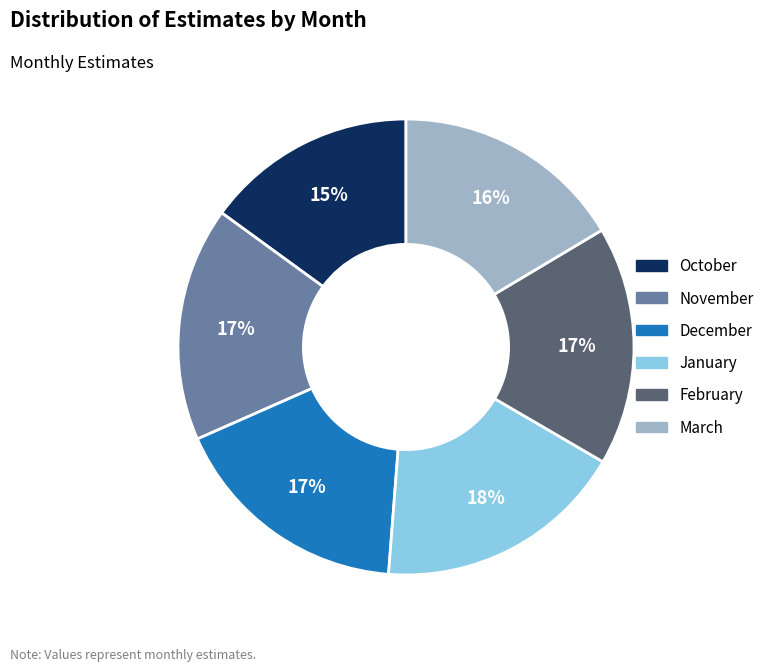

Between December and March, which is larger?

December